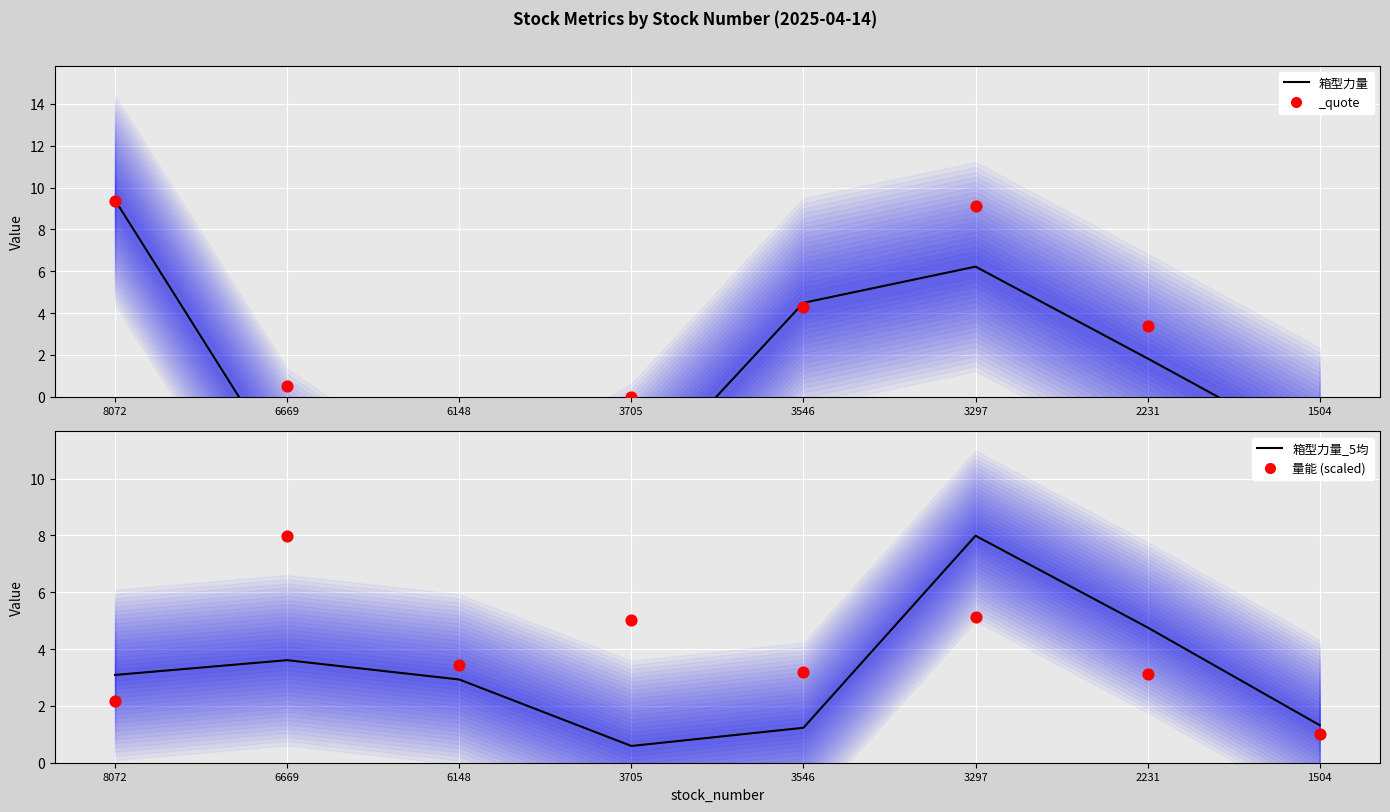

Which series reaches the maximum Y coordinate?

箱型力量